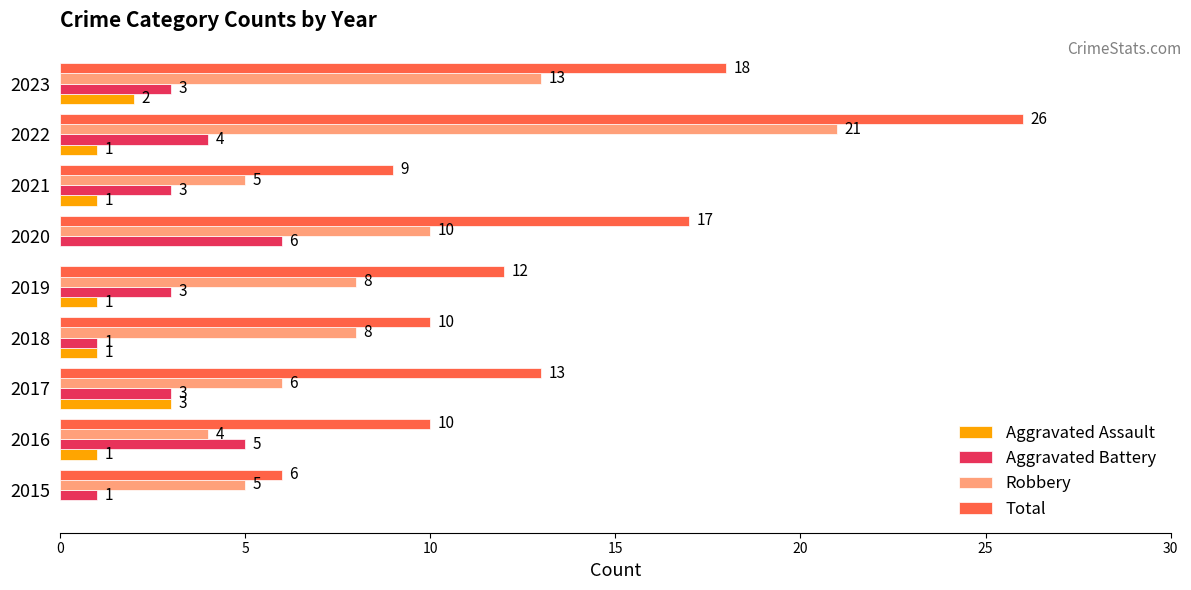

Read the Robbery value at 2019, to the nearest 5.

10